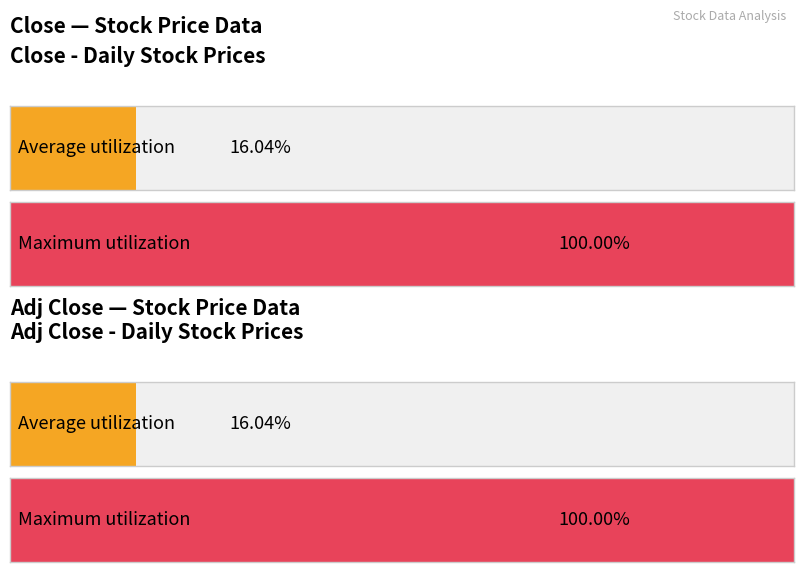

Are the bars grouped side by side (vs. stacked)?

Yes